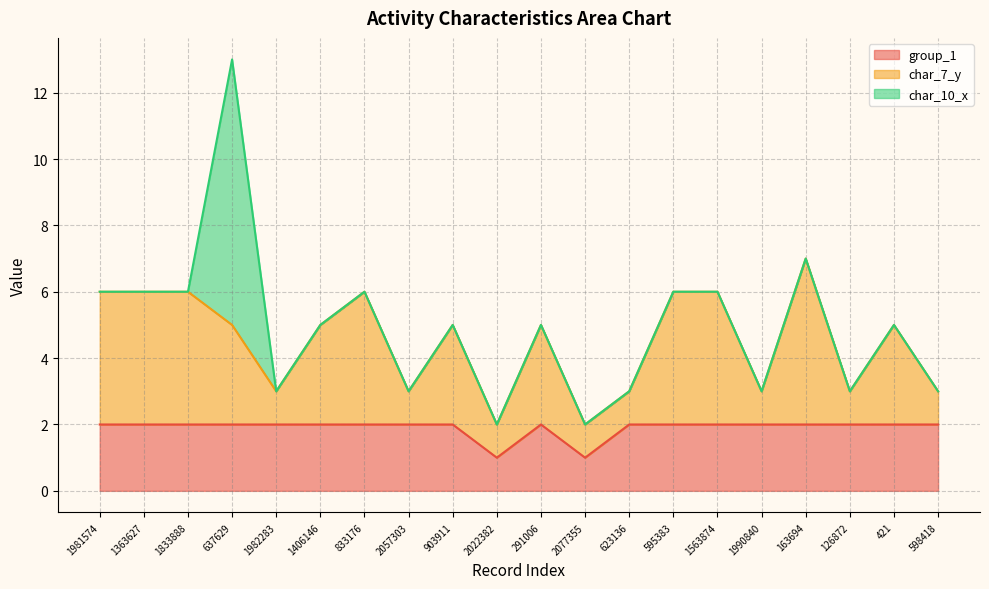

What is the total value across all series at 1563874?

6